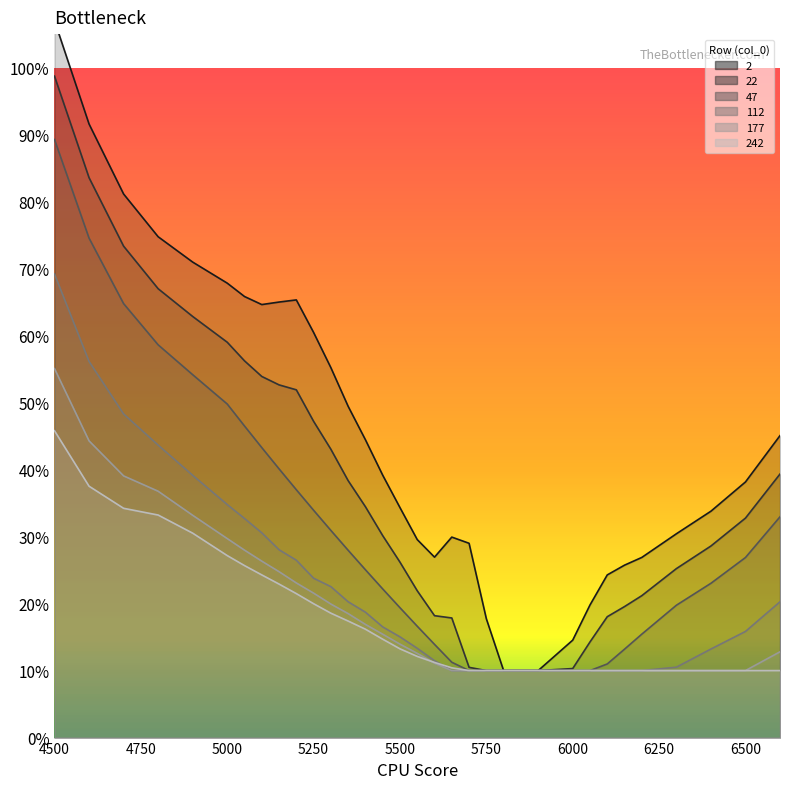

Read the 22 value at 5650.

0.2